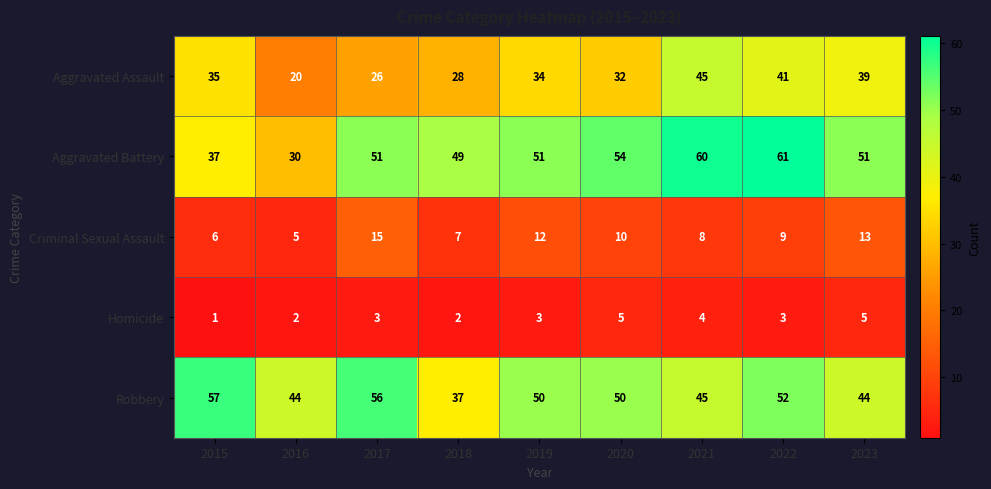

Where does the Aggravated Assault series first go above 34?

2015